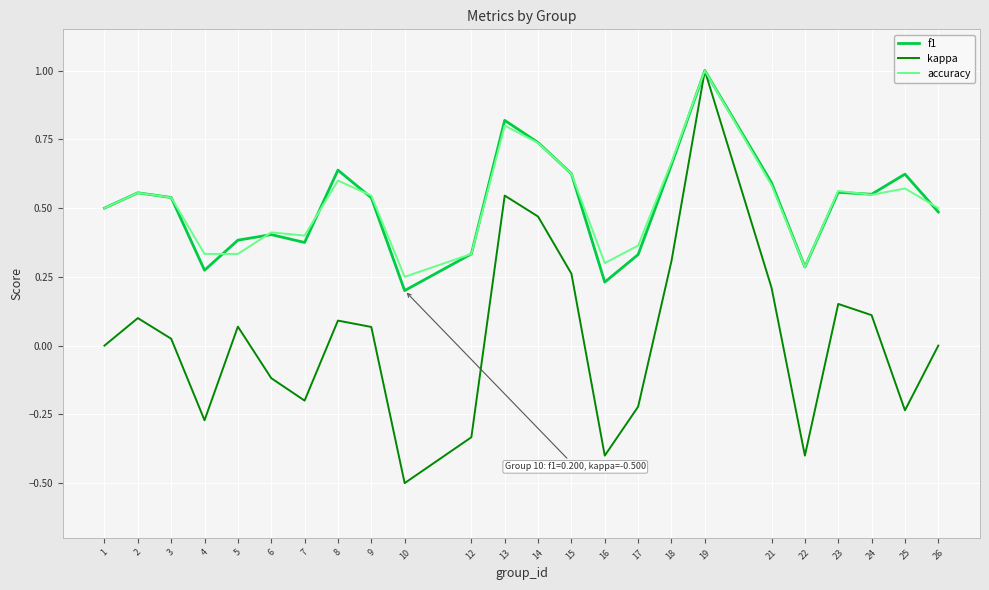

The kappa series shows -0.2 at 25. True or false?

True